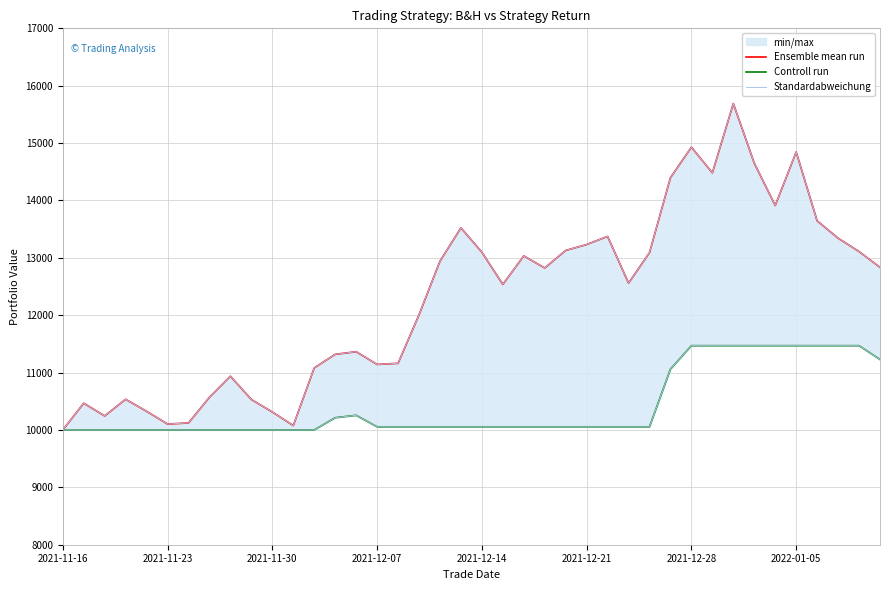

What is the sum of all Ensemble mean run values?

491458.4